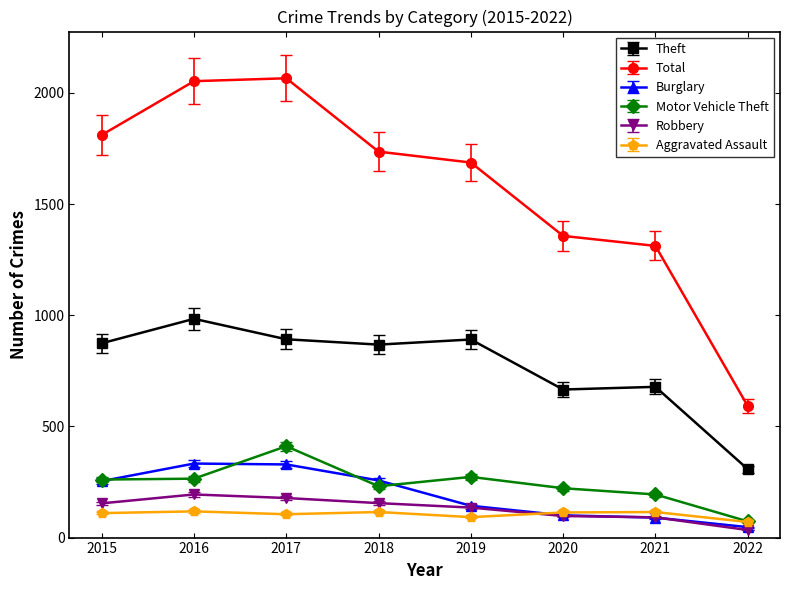

True or false: Total and Burglary intersect in this chart.

False